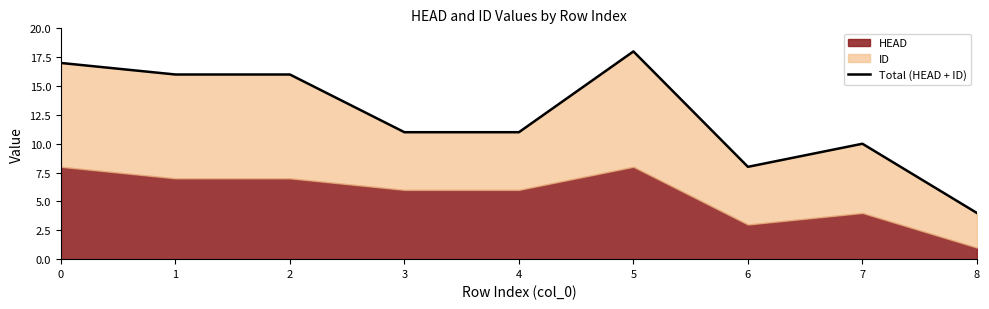

Which has a higher value, 1 or 2?

1